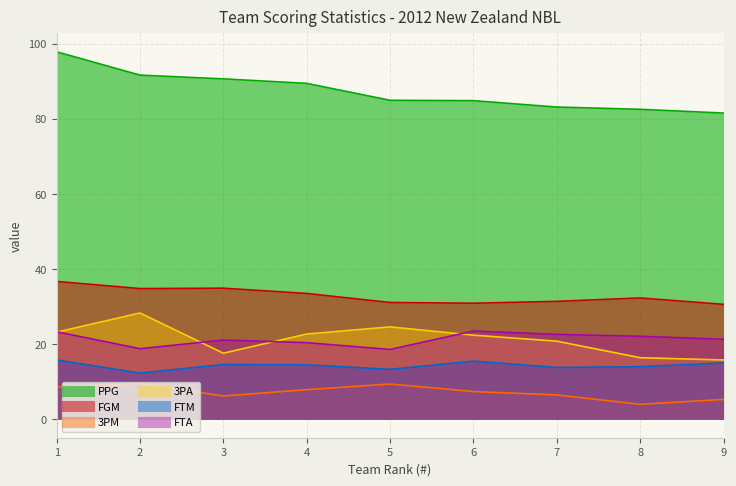

Is it true that FGM equals 34.9 at 3?

True